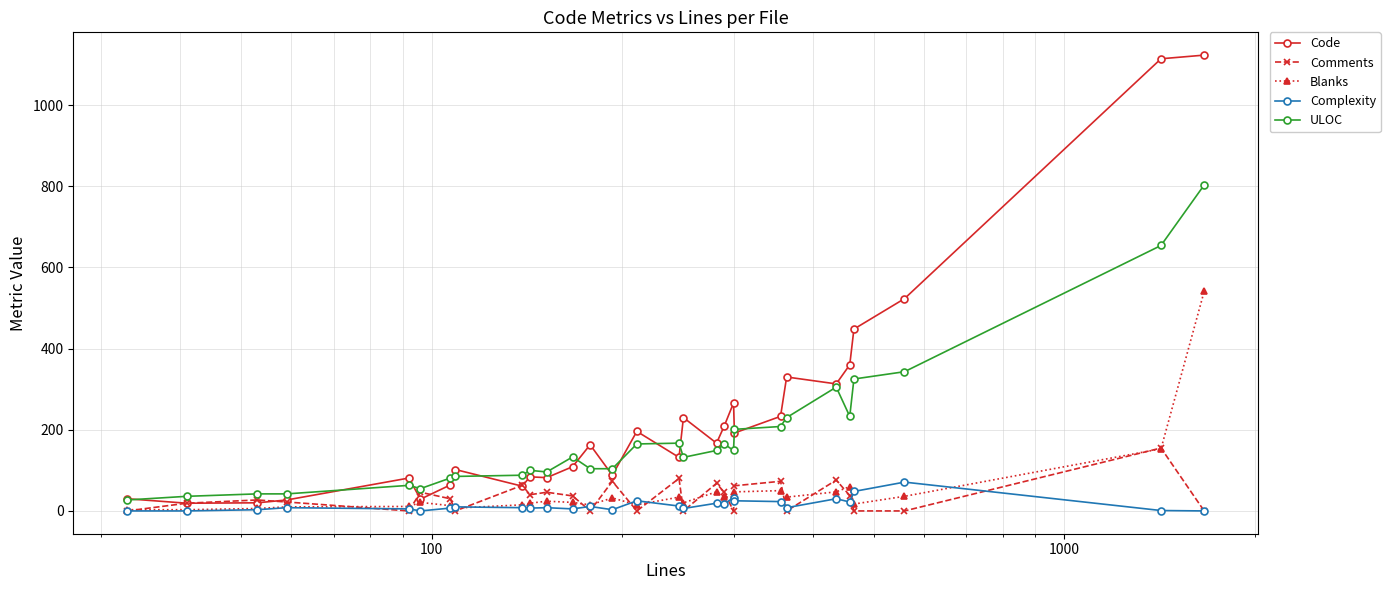

Which series has the largest range (max minus min)?

Code